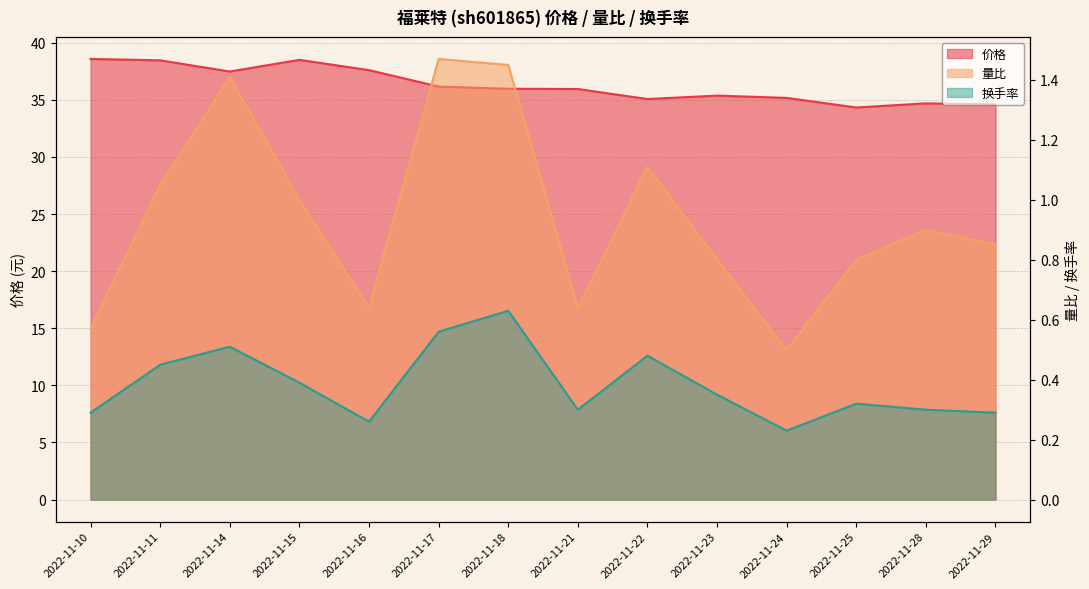

Reading left to right, what are all the values shown in this chart?

价格: 2022-11-10=38.6	2022-11-11=38.5	2022-11-14=37.5	2022-11-15=38.5	2022-11-16=37.6	2022-11-17=36.2	2022-11-18=36.0	2022-11-21=36.0	2022-11-22=35.1	2022-11-23=35.4	2022-11-24=35.2	2022-11-25=34.3	2022-11-28=34.7	2022-11-29=34.6
量比: 2022-11-10=0.6	2022-11-11=1.1	2022-11-14=1.4	2022-11-15=1.0	2022-11-16=0.6	2022-11-17=1.5	2022-11-18=1.4	2022-11-21=0.6	2022-11-22=1.1	2022-11-23=0.8	2022-11-24=0.5	2022-11-25=0.8	2022-11-28=0.9	2022-11-29=0.8
换手率: 2022-11-10=0.3	2022-11-11=0.5	2022-11-14=0.5	2022-11-15=0.4	2022-11-16=0.3	2022-11-17=0.6	2022-11-18=0.6	2022-11-21=0.3	2022-11-22=0.5	2022-11-23=0.3	2022-11-24=0.2	2022-11-25=0.3	2022-11-28=0.3	2022-11-29=0.3